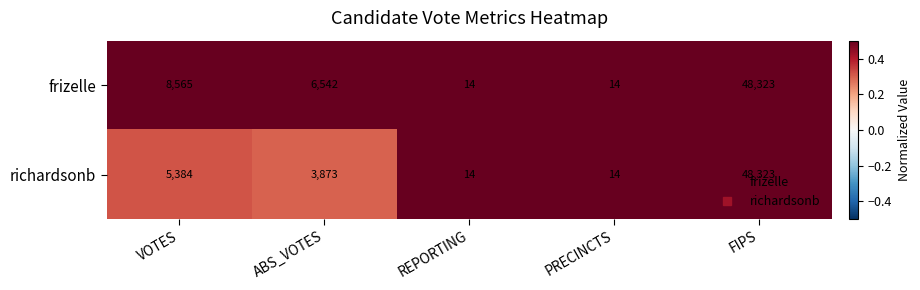

Which series changed the most between ABS_VOTES and REPORTING?

frizelle